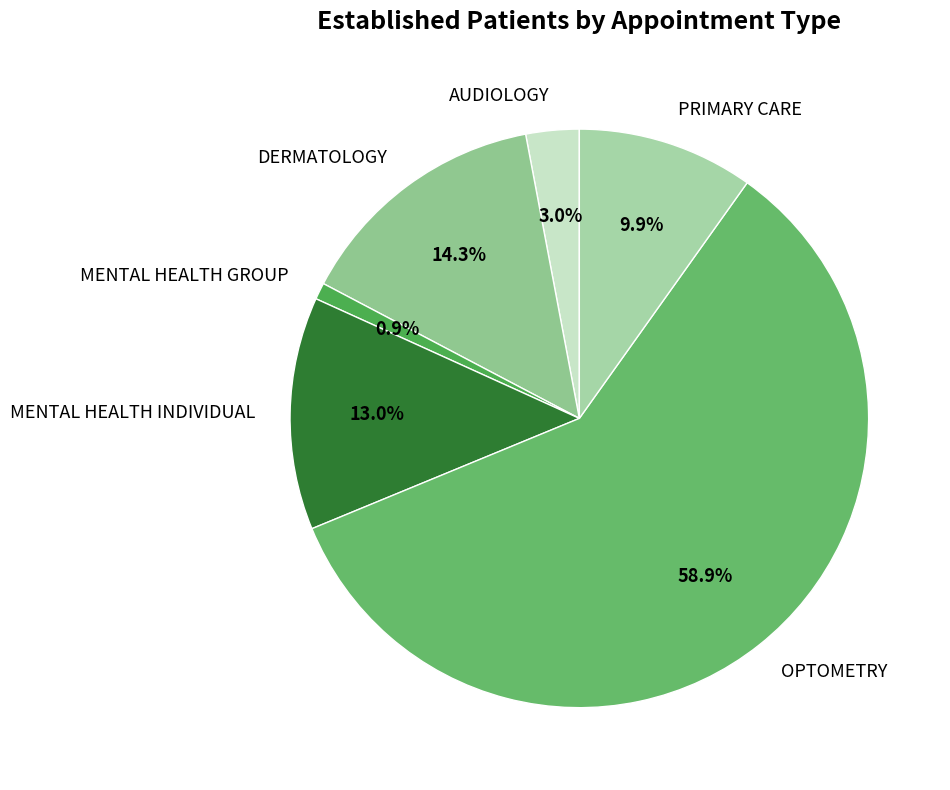

Between DERMATOLOGY and OPTOMETRY, which is larger?

OPTOMETRY